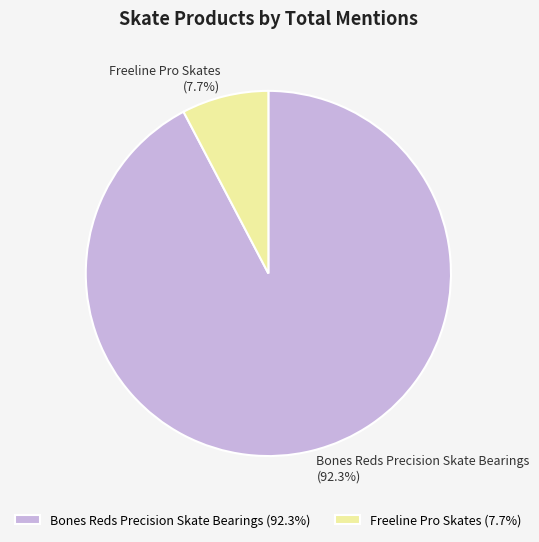

To the nearest percent, what is the average slice percentage?

50%